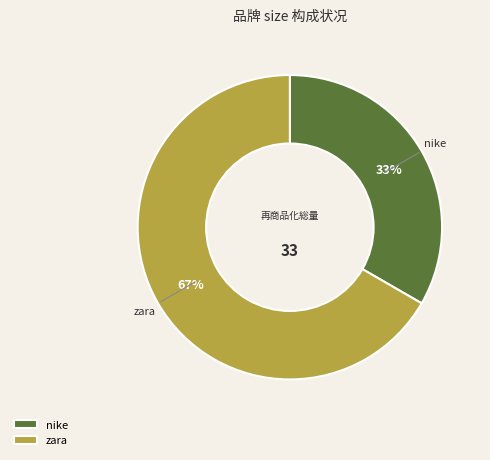

Combined, do nike and zara account for over 50%?

Yes